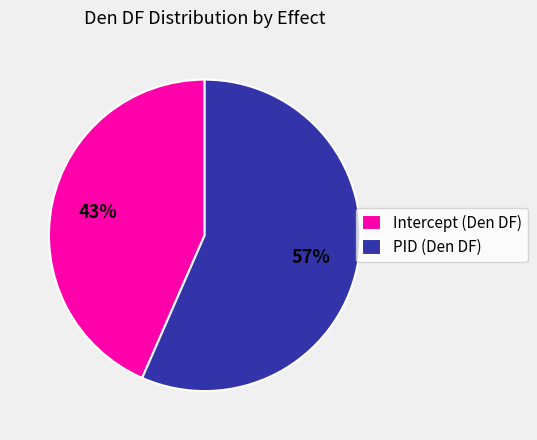

What is the smallest slice in the pie chart?

Intercept (Den DF)